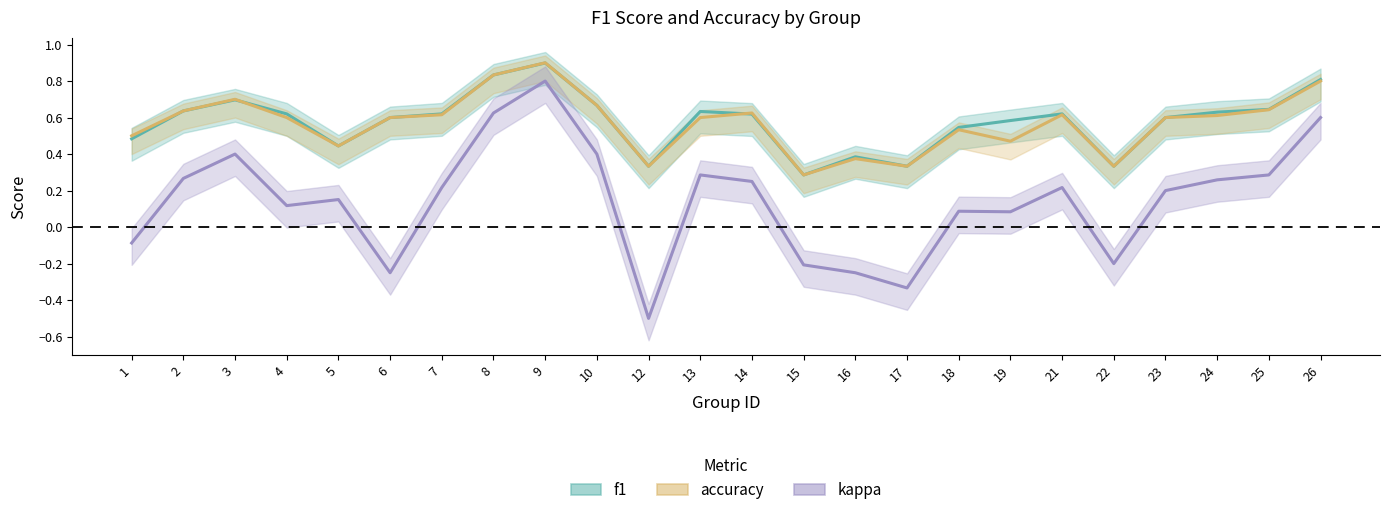

True or false: accuracy has a value of 0.4 at 15.

False